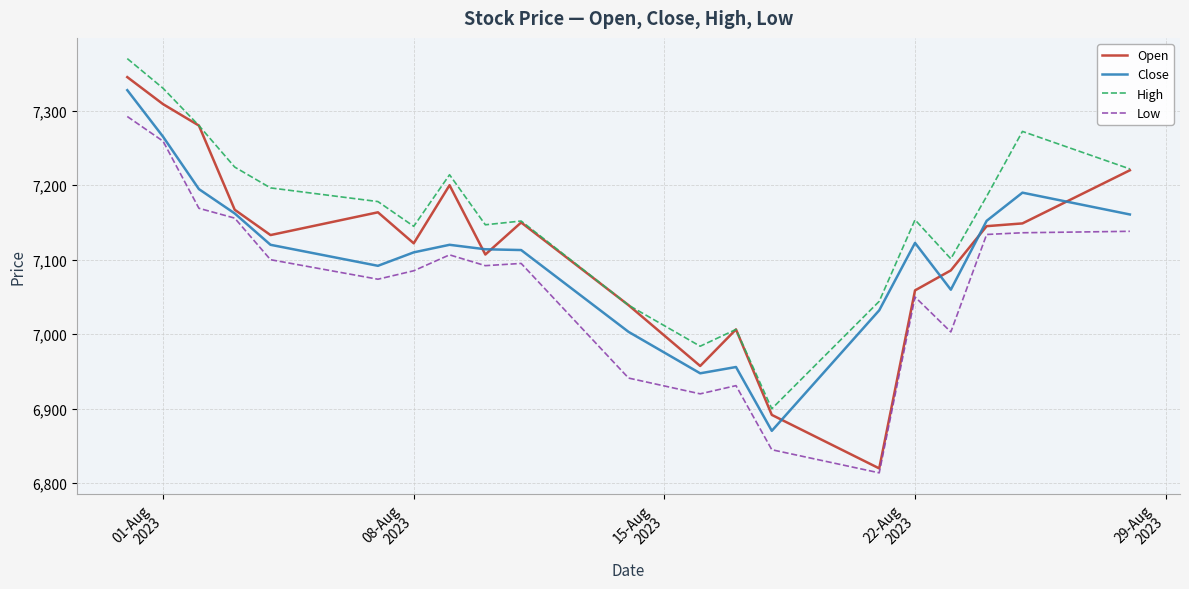

What is the minimum value for Low?

6814.0